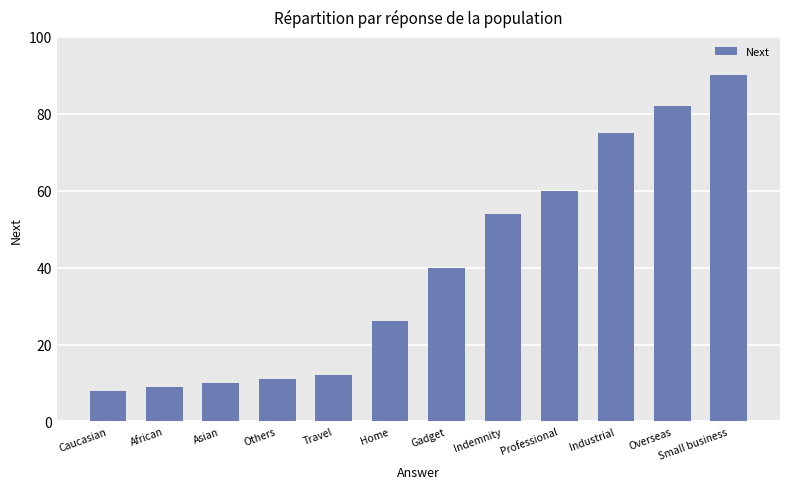

Where is the data nearest to the value 49?

Indemnity